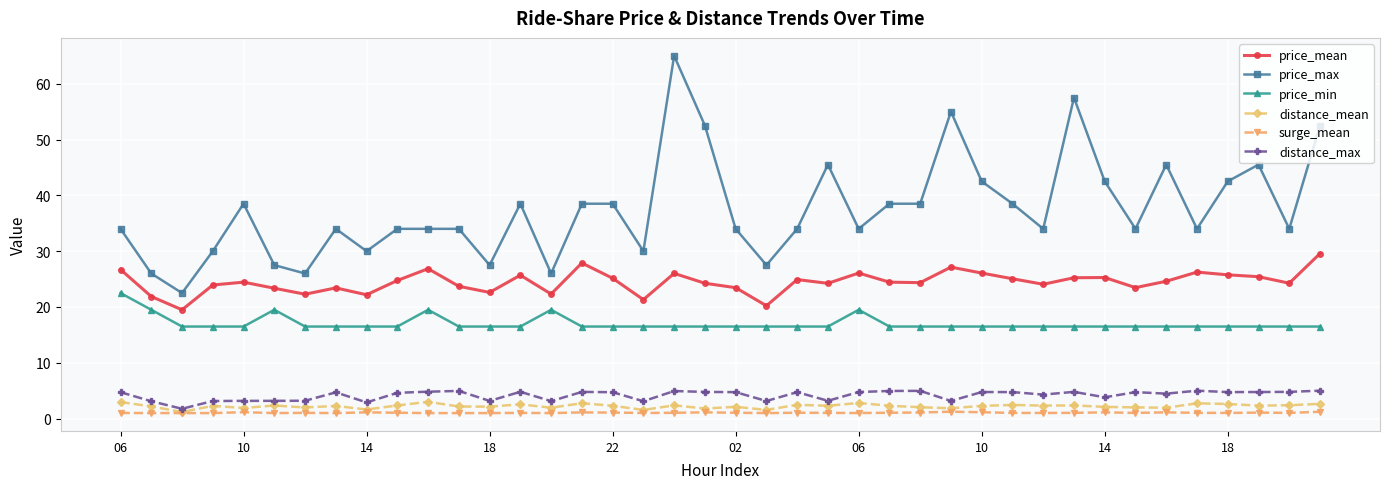

Which series has the largest range (max minus min)?

price_max